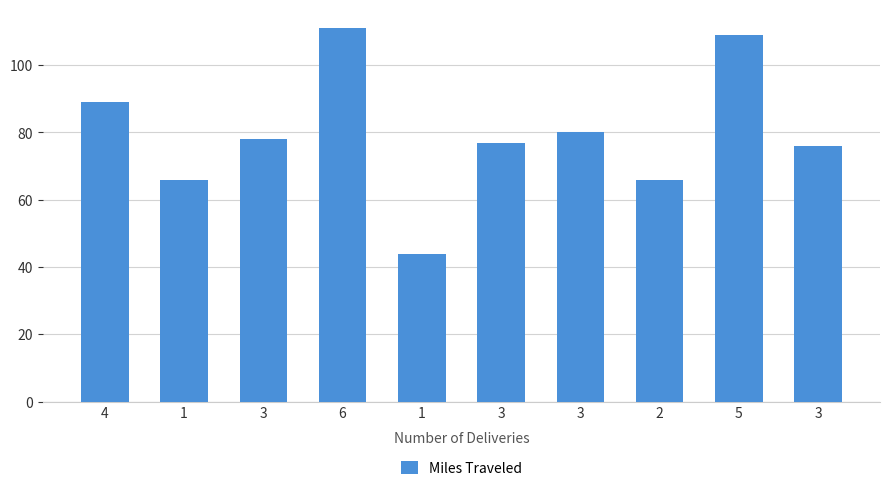

What is the sum of all values?

796